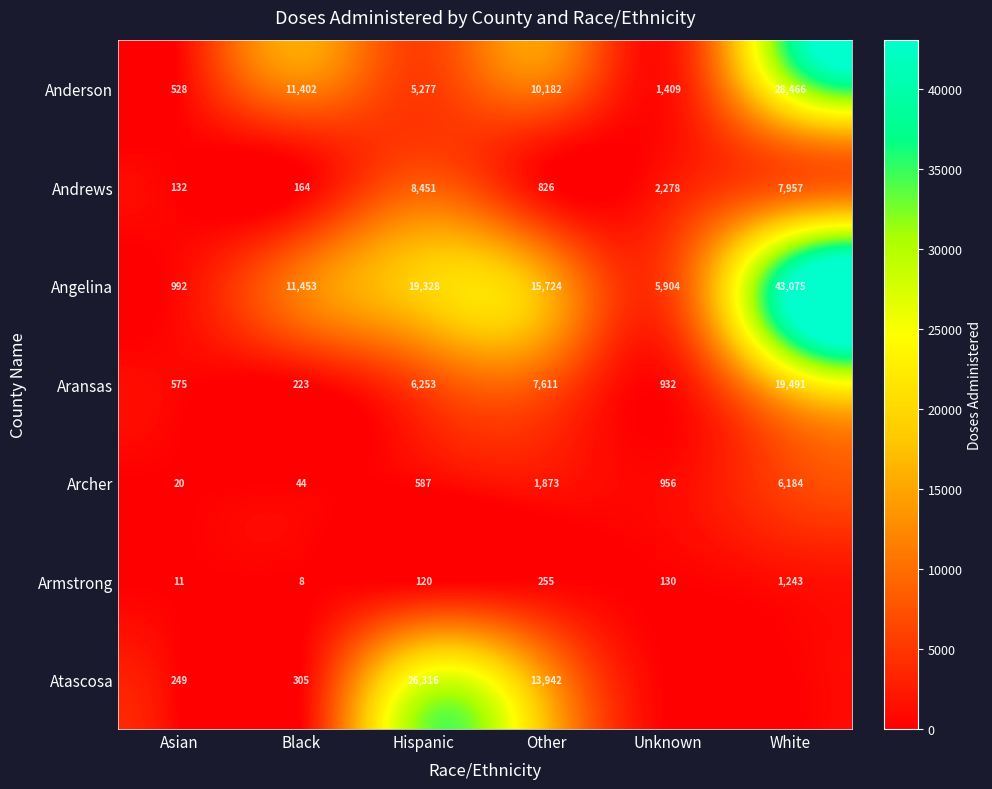

Is it true that Angelina equals 11453 at Black?

True